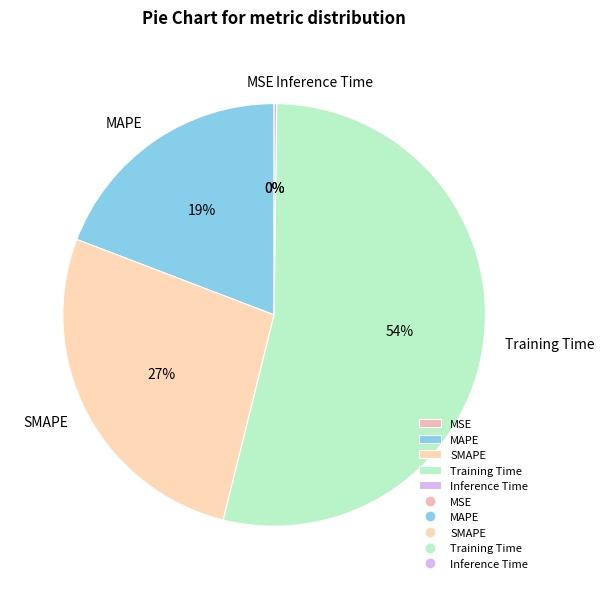

Does any single category account for the majority?

Yes